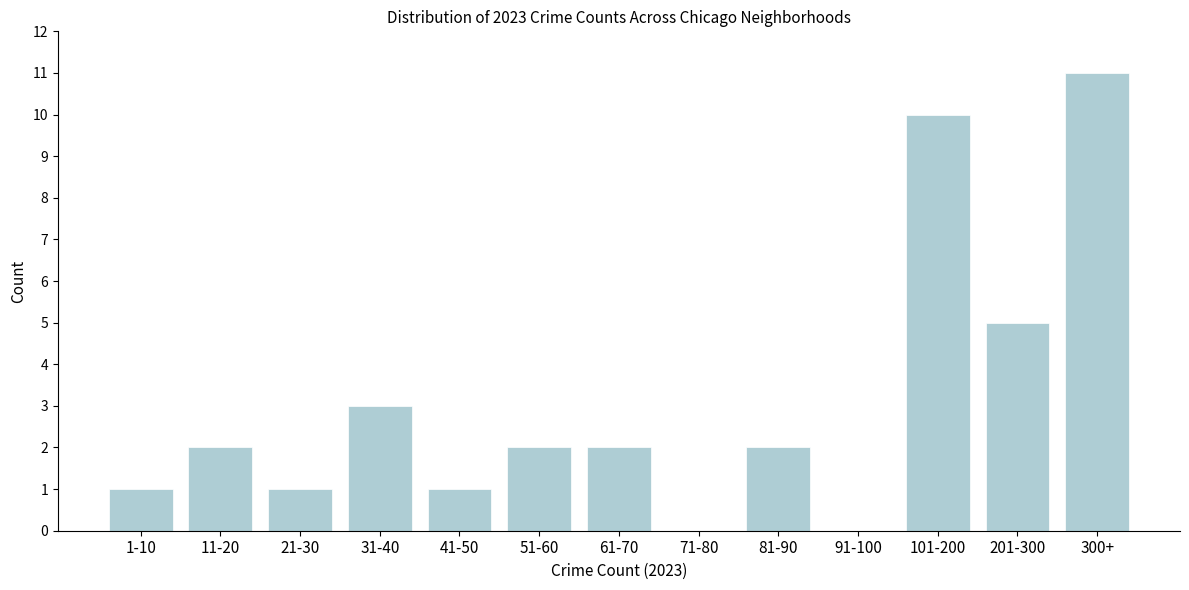

Reading left to right, what are all the values shown in this chart?

1-10=1	11-20=2	21-30=1	31-40=3	41-50=1	51-60=2	61-70=2	71-80=0	81-90=2	91-100=0	101-200=10	201-300=5	300+=11